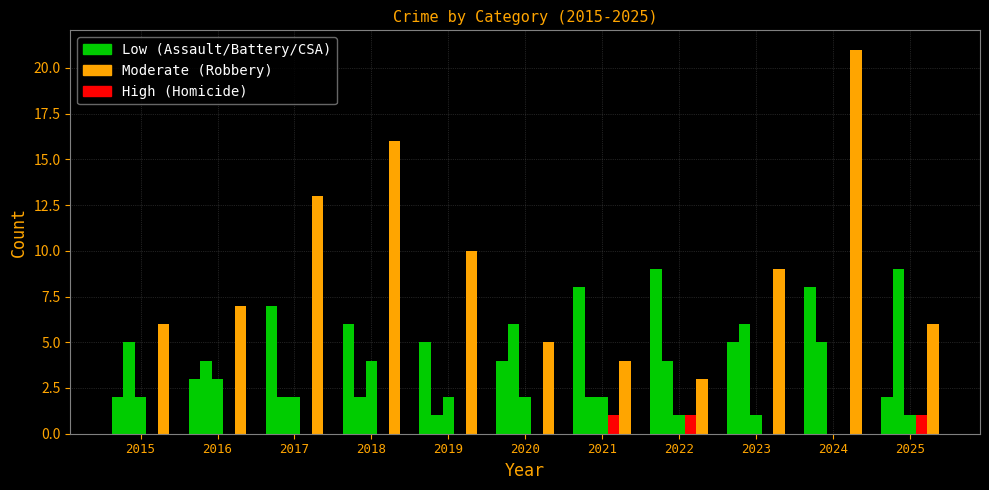

Count the number of categories in the chart.

11